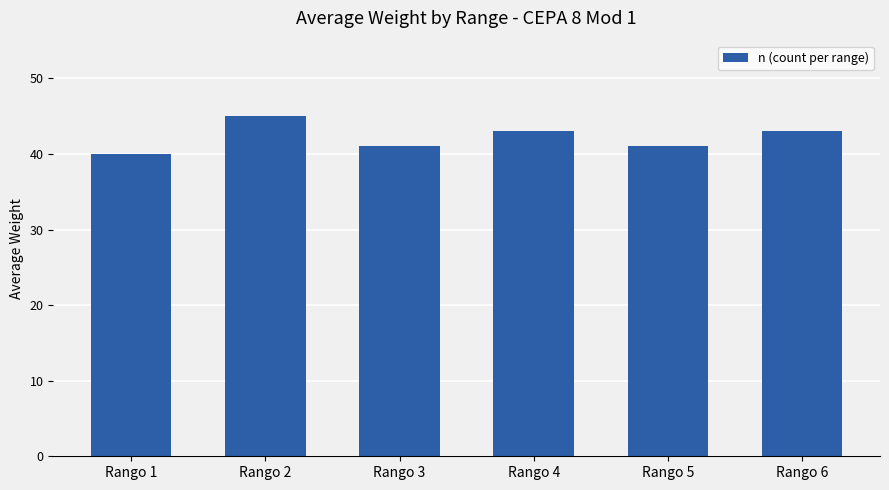

What is the difference between the maximum and minimum values?

5